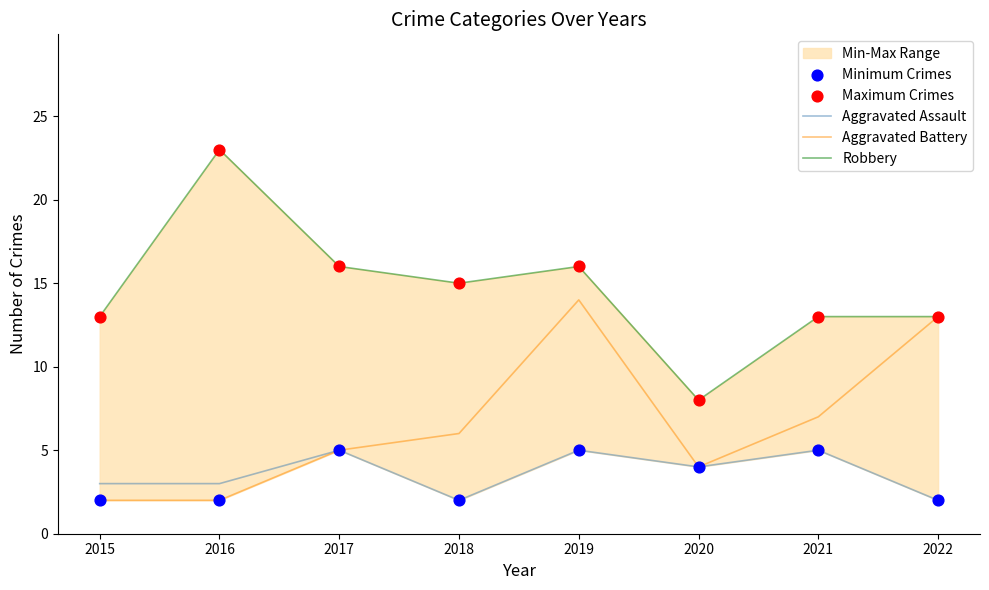

Is the value of Aggravated Assault at 2019 greater than the value of Minimum Crimes at 2016?

Yes